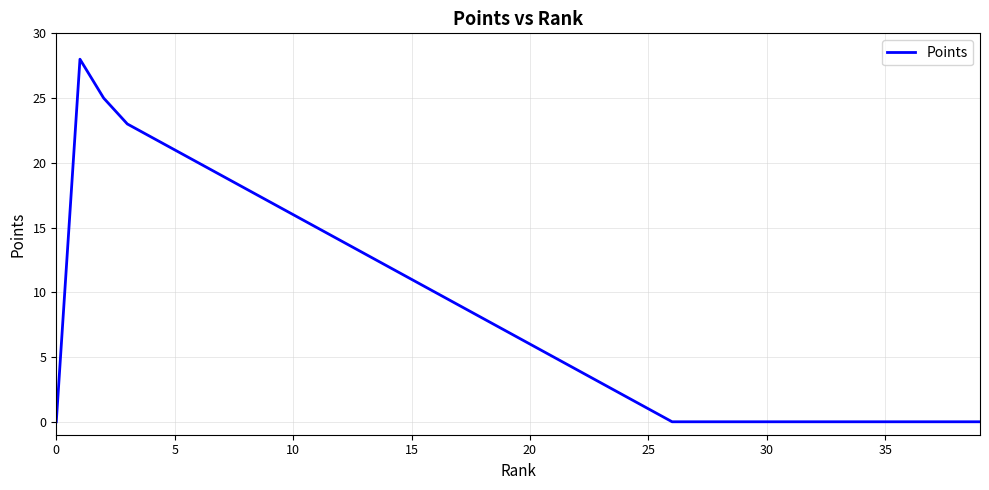

What is the maximum value shown in the chart?

28